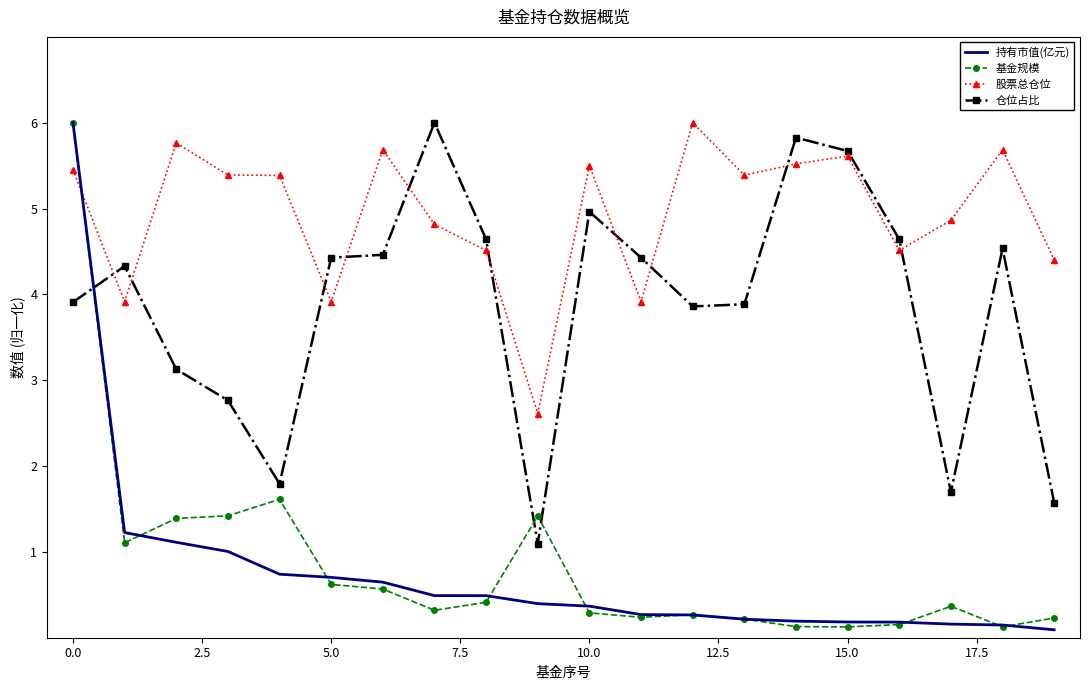

What is the maximum value shown in the chart?

6.0